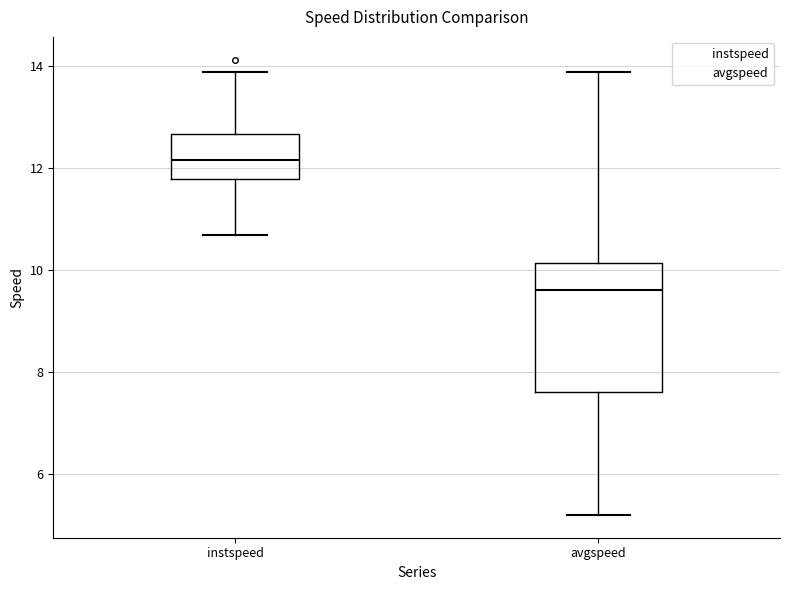

Which box is the tallest, from its lower edge to its upper edge?

avgspeed